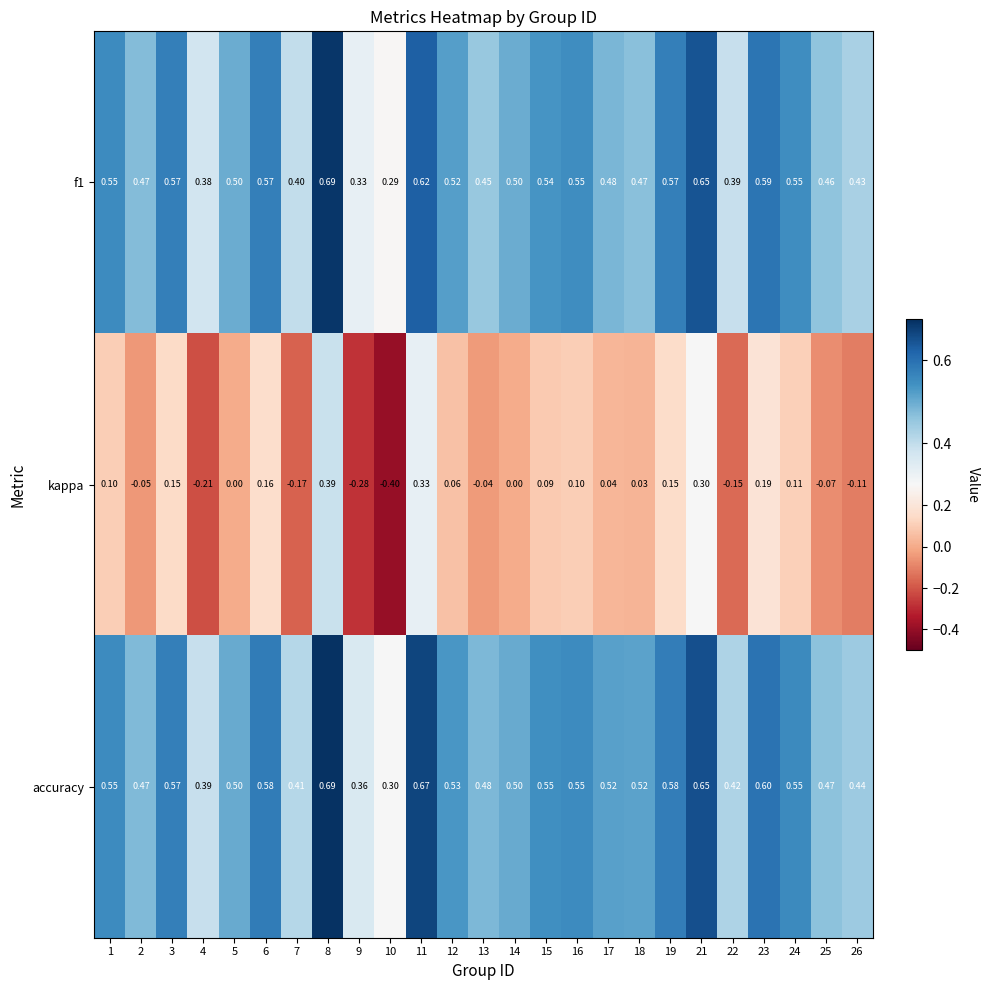

At how many categories does at least one series exceed 0?

25